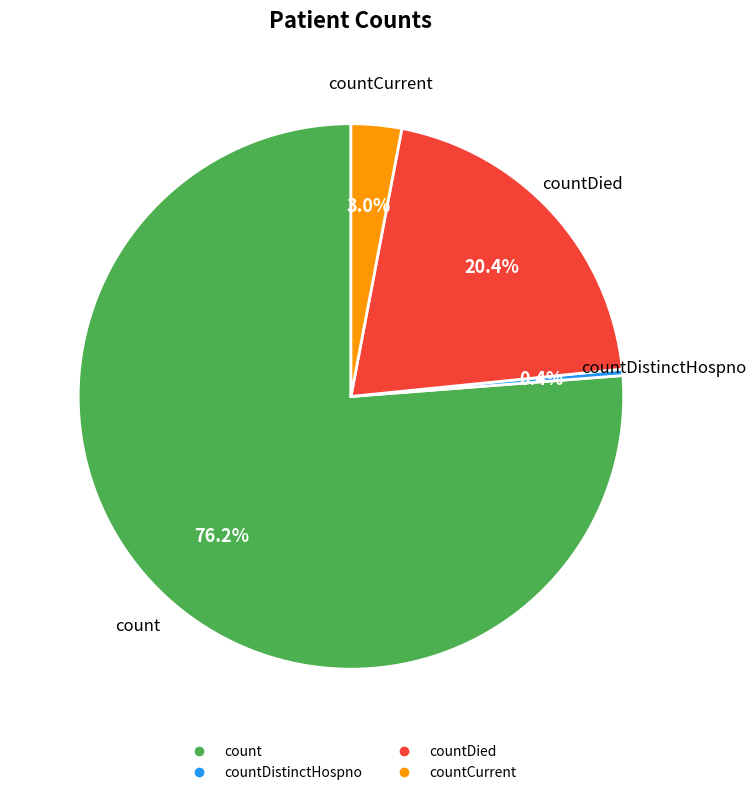

To the nearest percent, what is the average slice percentage?

25%